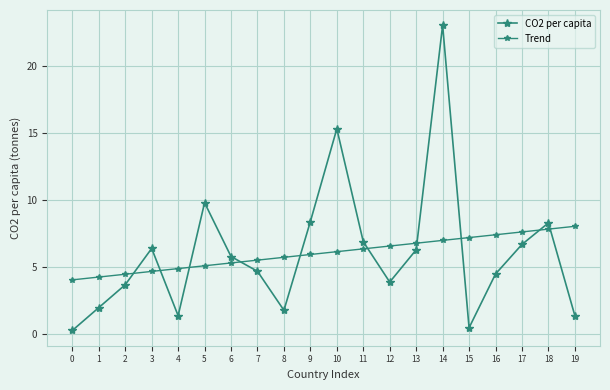

What is the value of the CO2 per capita point at the 17th from the left?

4.5